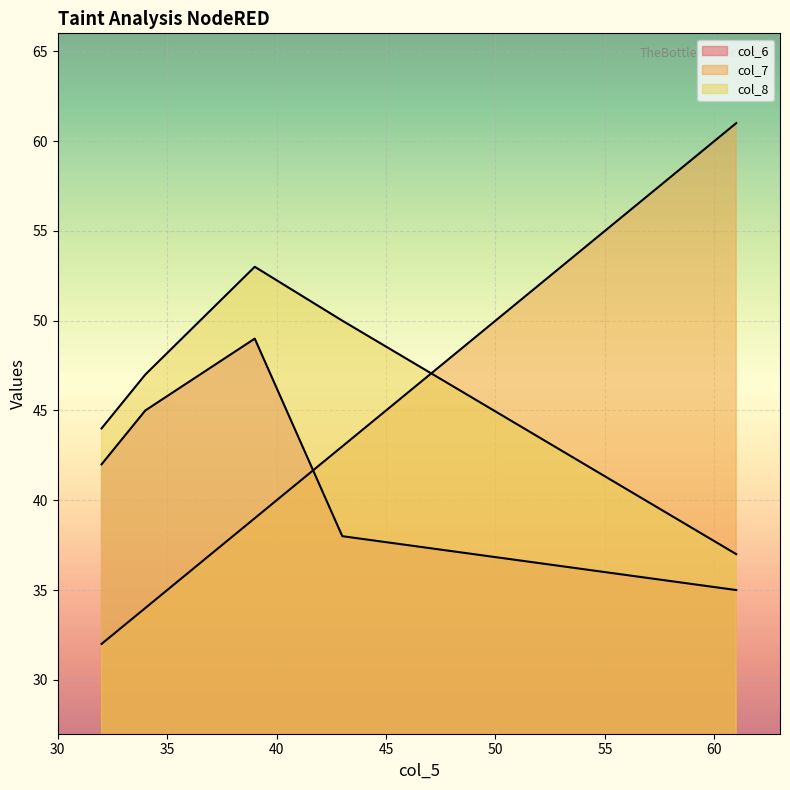

What is the value of the col_7 point at the 5th from the left?

61